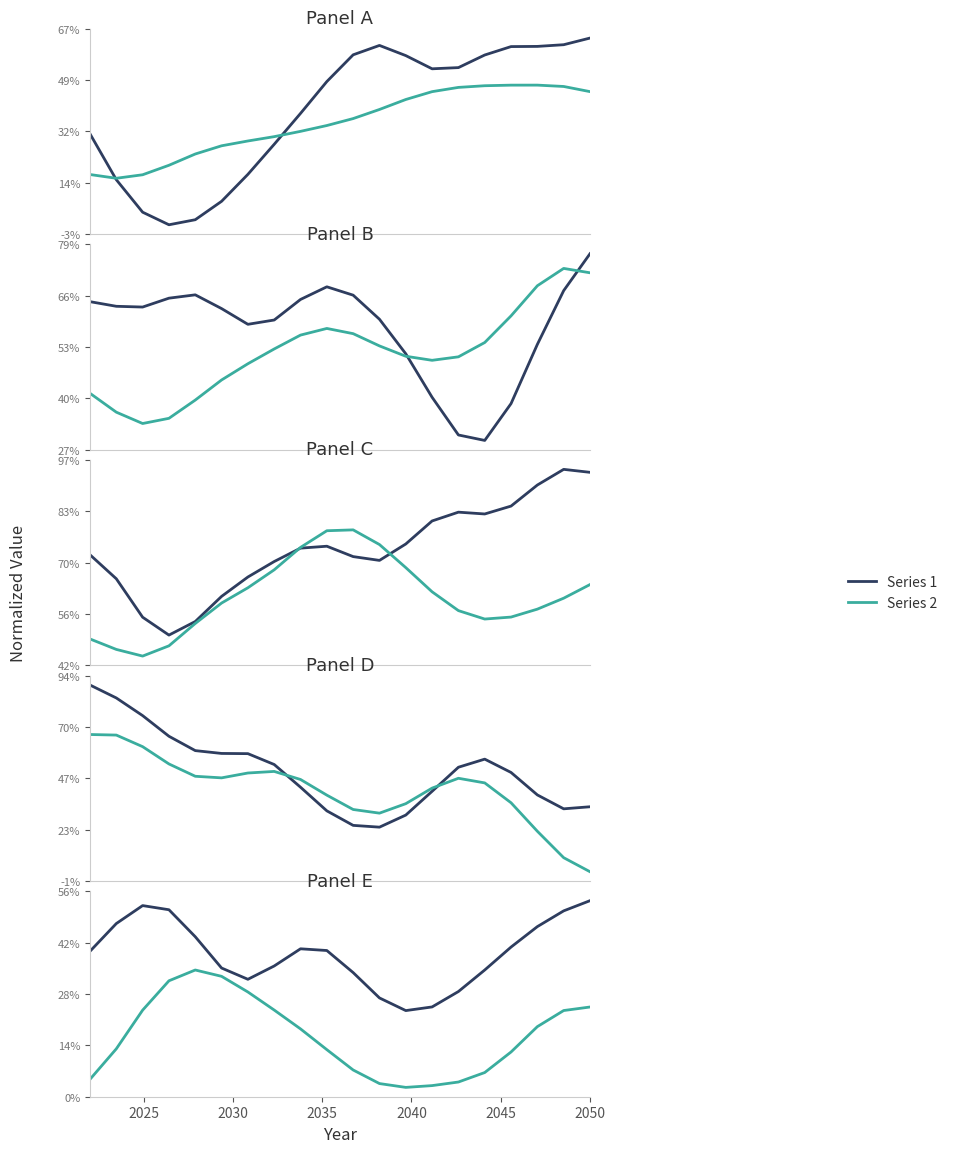

At how many categories does at least one series exceed 0?

20